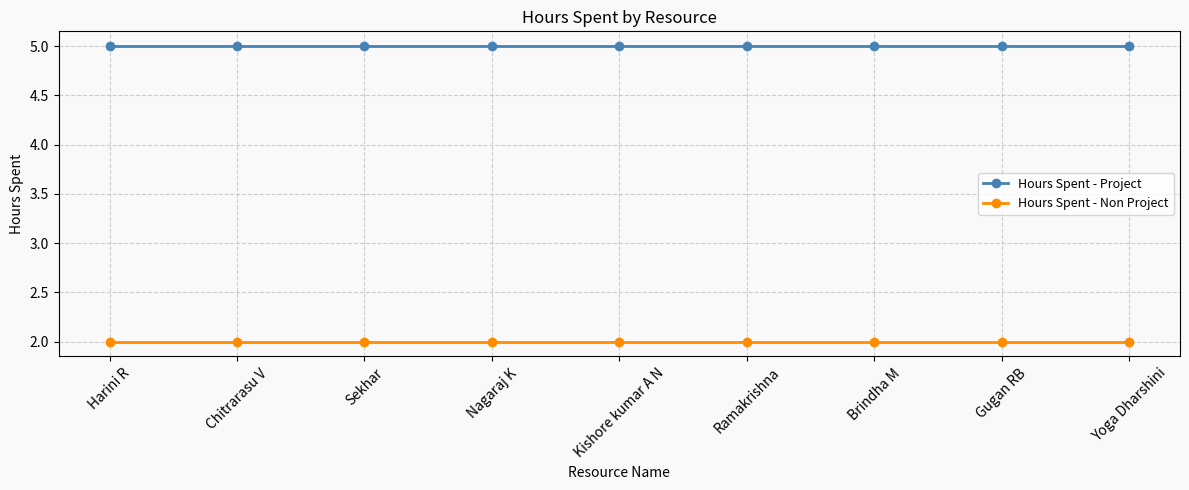

What is the label of the 3rd point from the left?

Sekhar